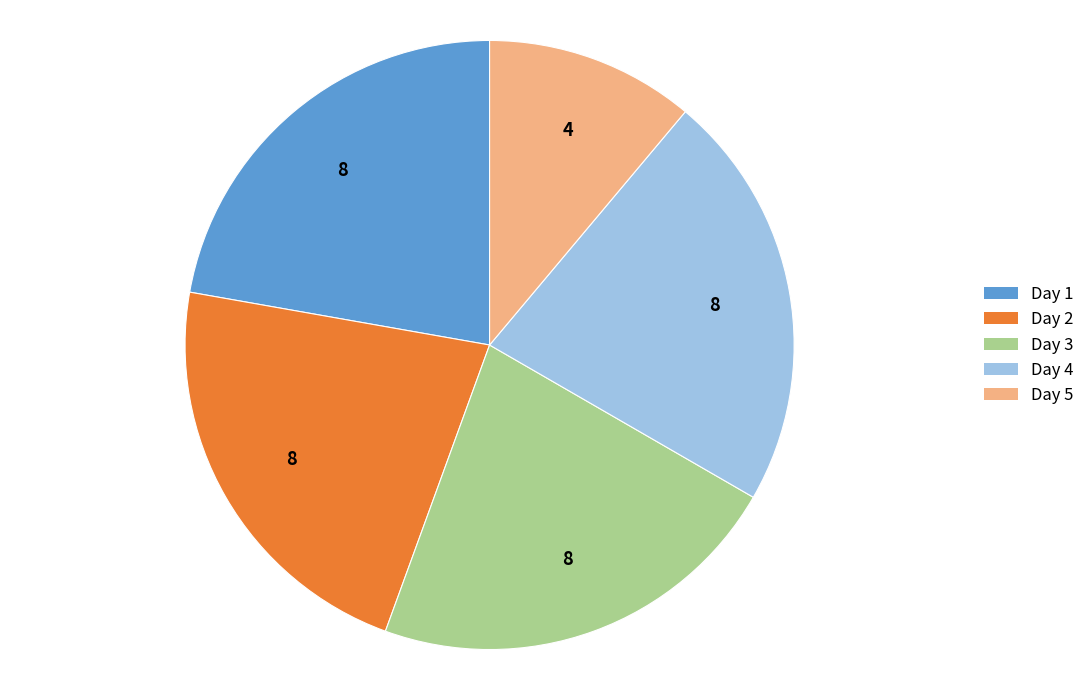

Do Day 3 and Day 1 together represent more than half of the pie?

No